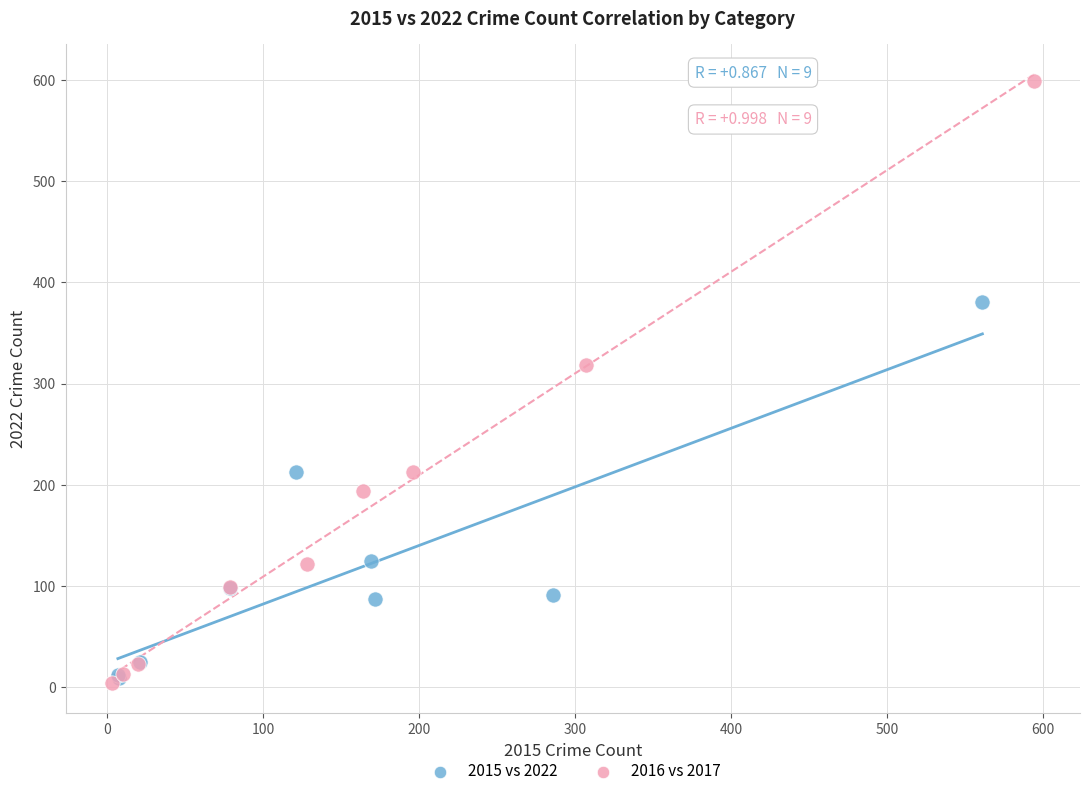

Which series has the largest Y range (max minus min)?

2016 vs 2017